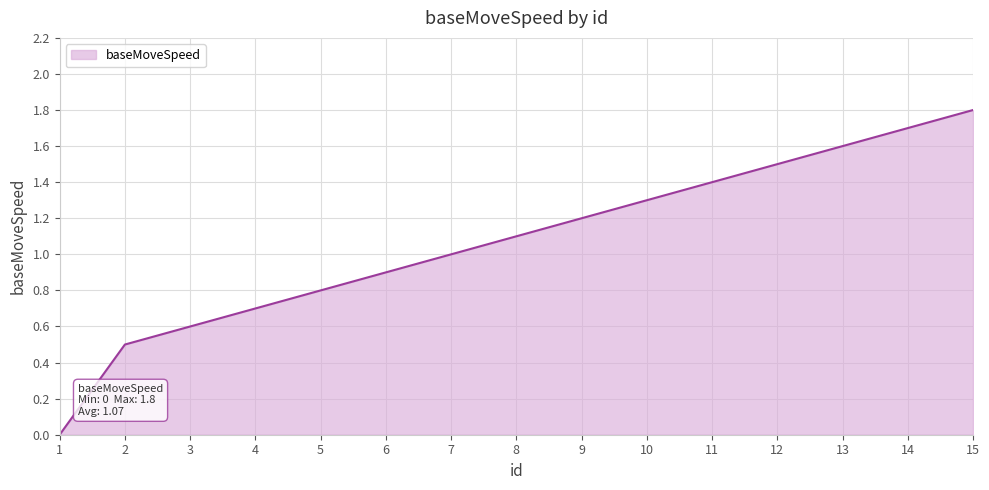

Which label corresponds to the largest value in the chart?

15